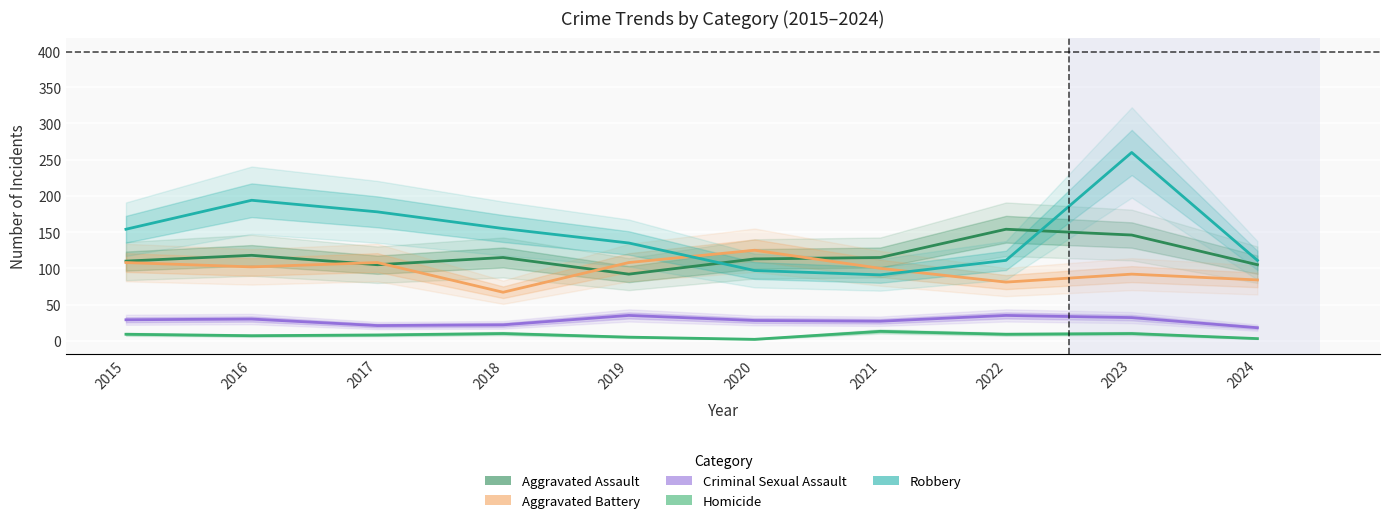

What is the value of the Aggravated Battery point at the 5th from the left?

108